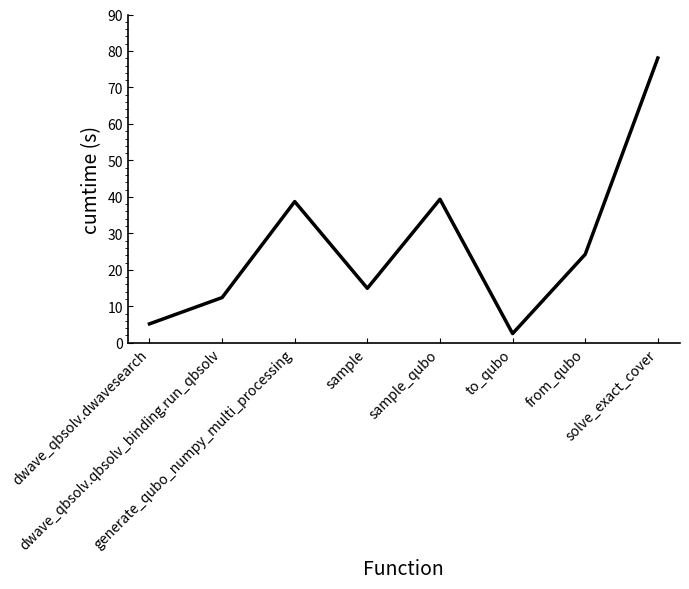

How many interior local valleys (lower than both neighbors) does the data have?

2